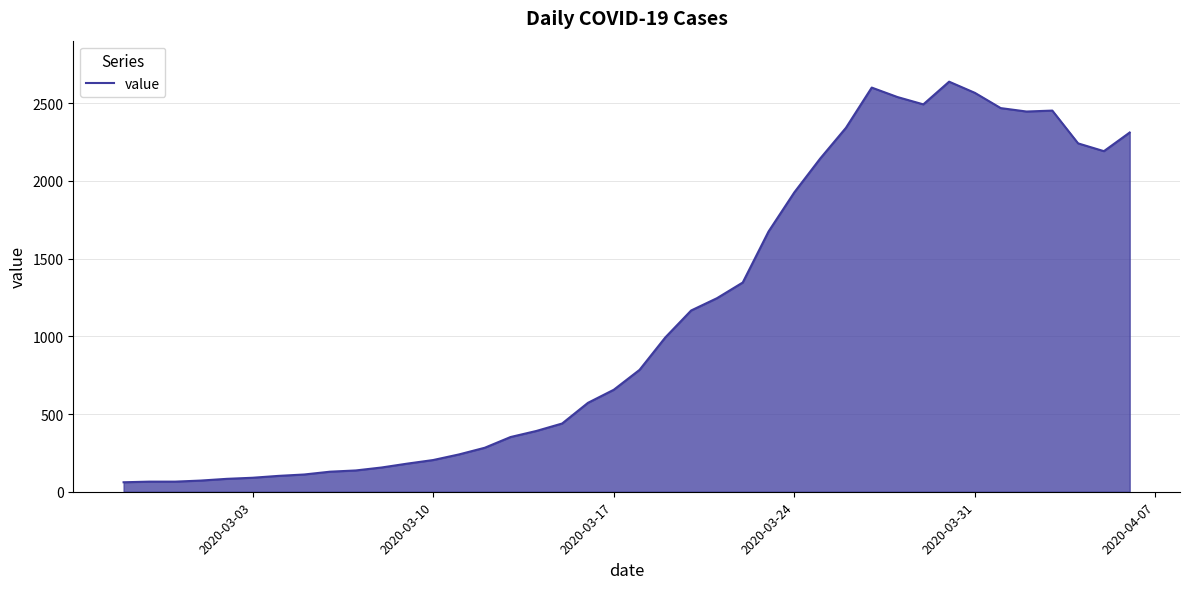

What is the difference between the maximum and minimum values?

2577